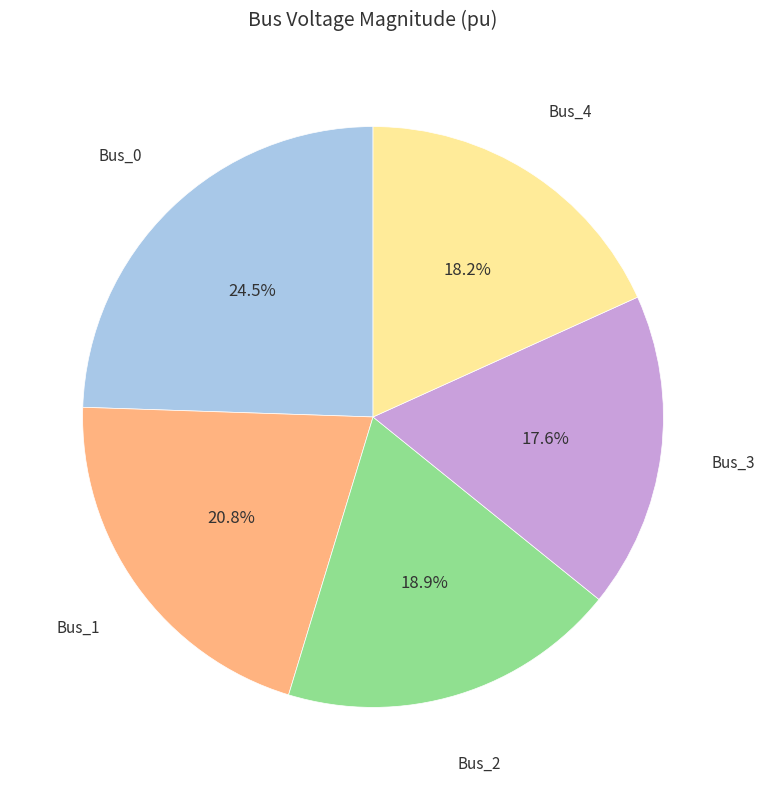

Which slice is the largest?

Bus_0